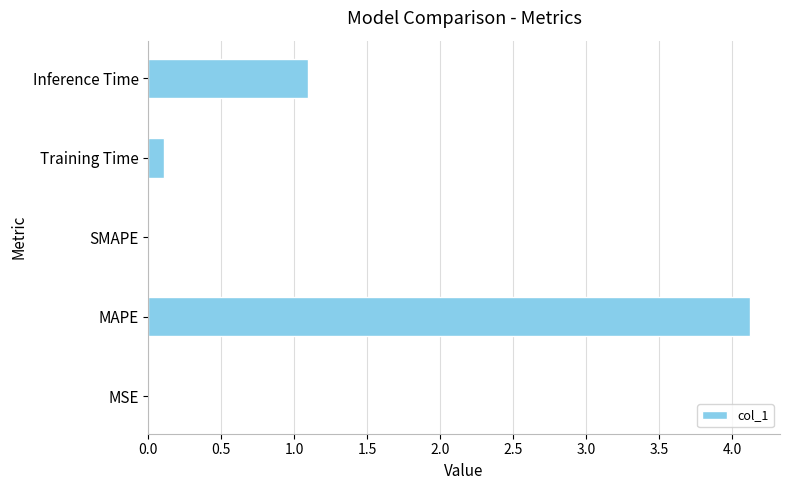

What is the change in value from SMAPE to Inference Time?

+1.1